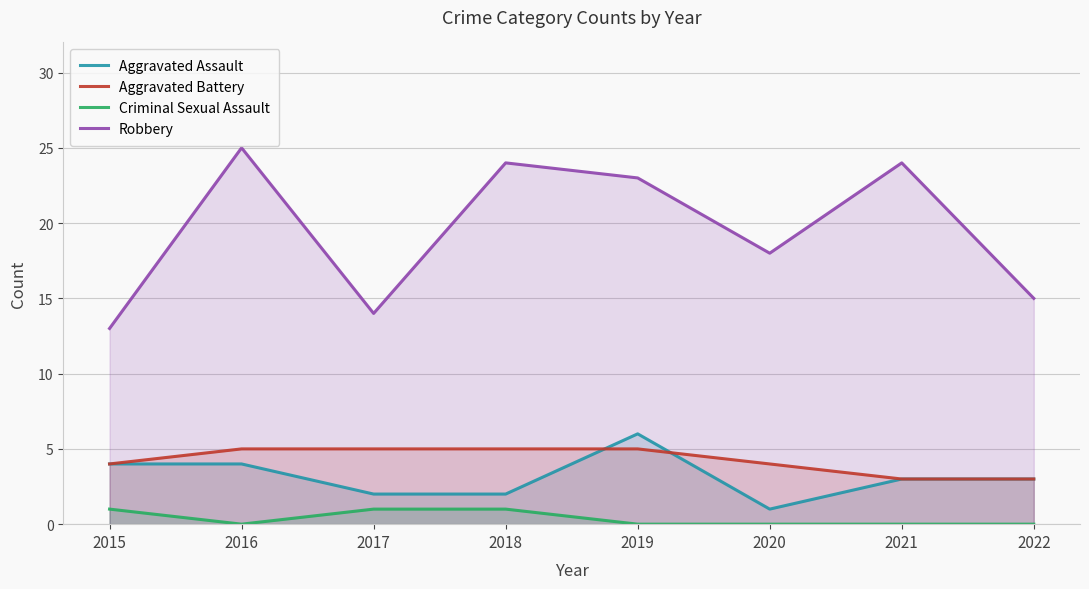

What is the maximum value shown in the chart?

25